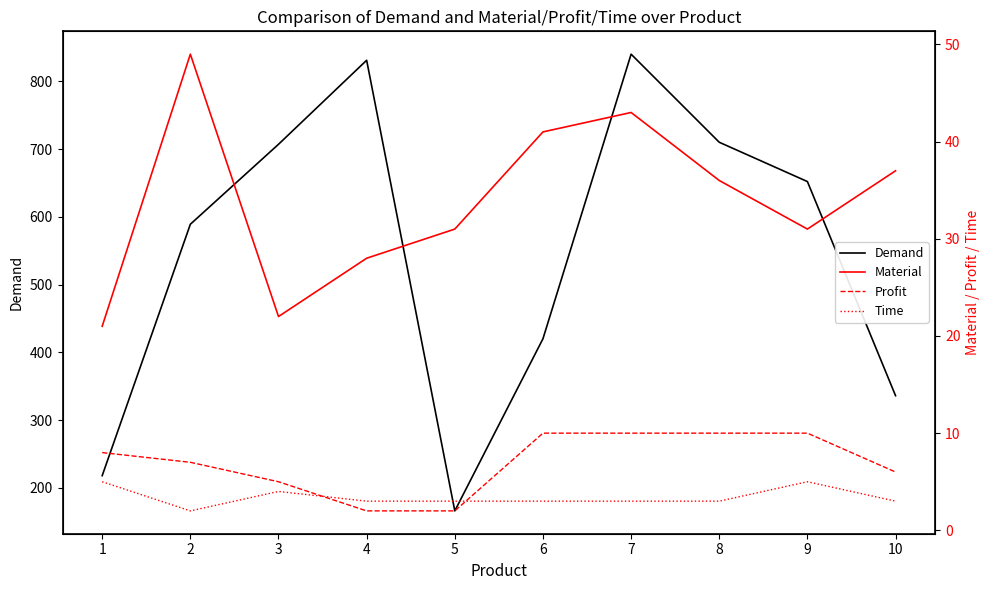

What is the average value of the Material series?

34